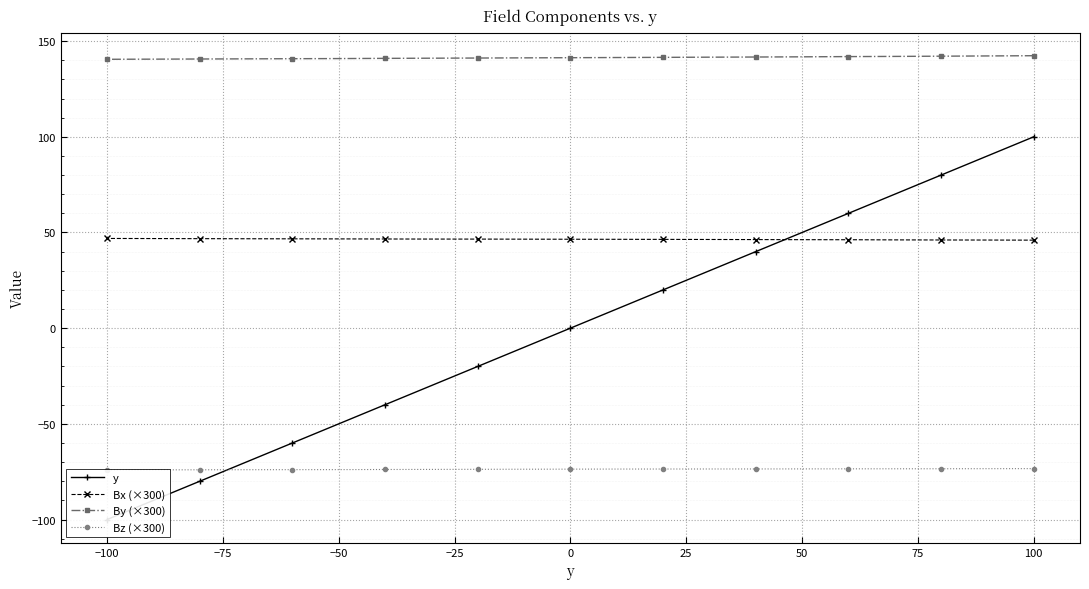

What is the minimum value for Bx (×300)?

46.0